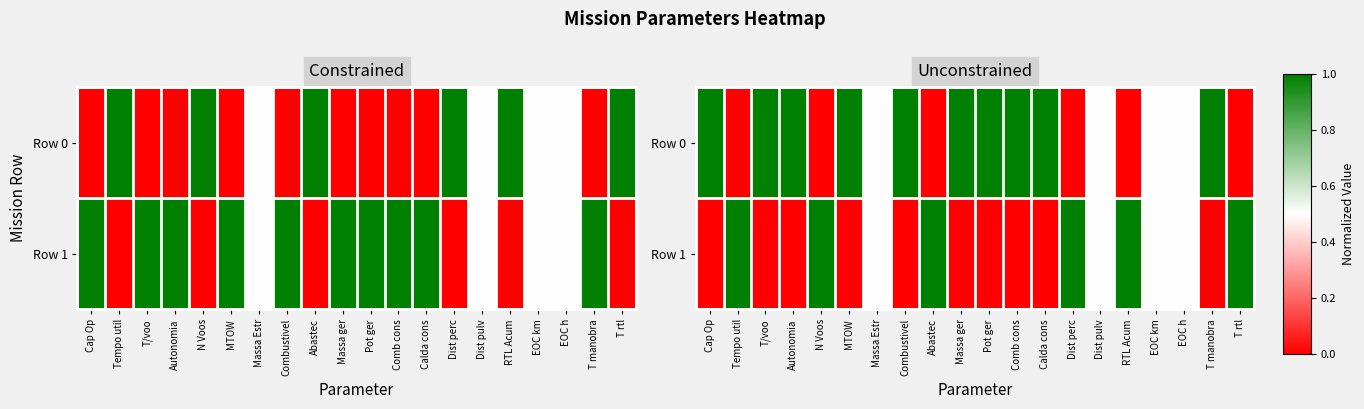

What is the sum of all Row 0 values?

12.0